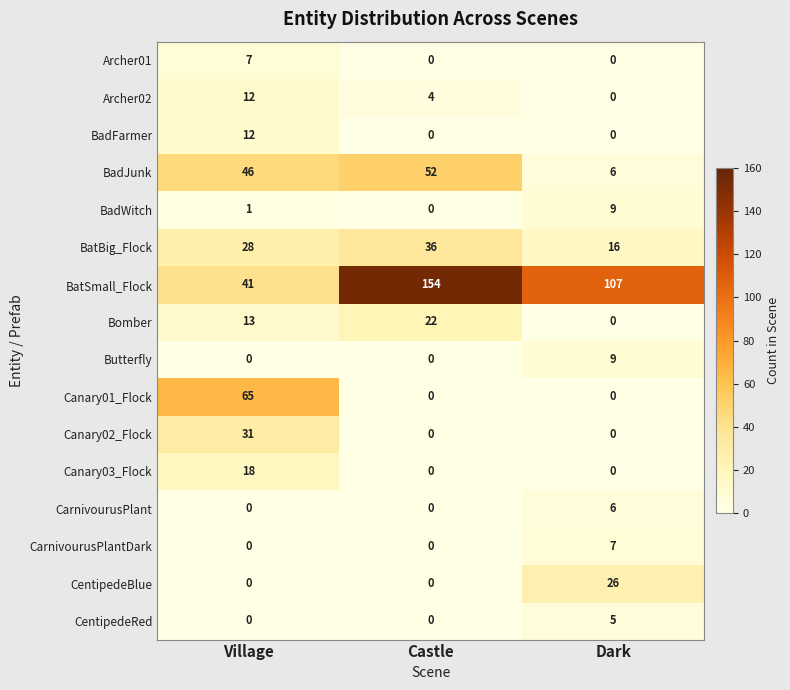

Is it true that Canary02_Flock equals 7 at Village?

False